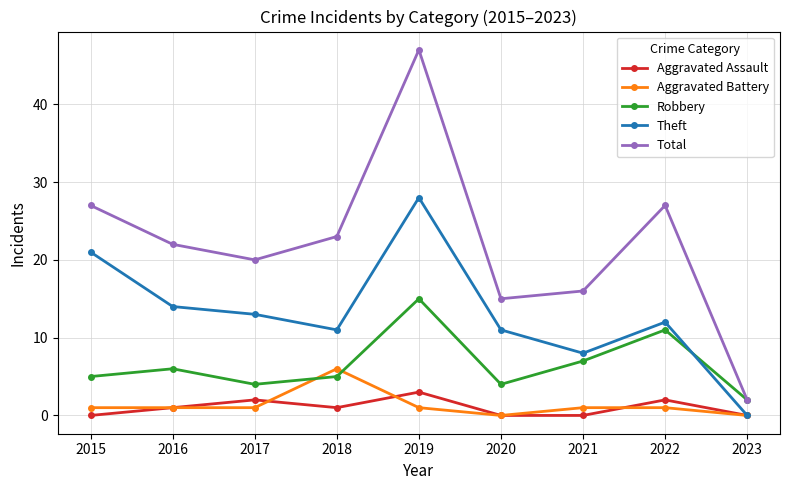

How many lines are shown in the chart?

5